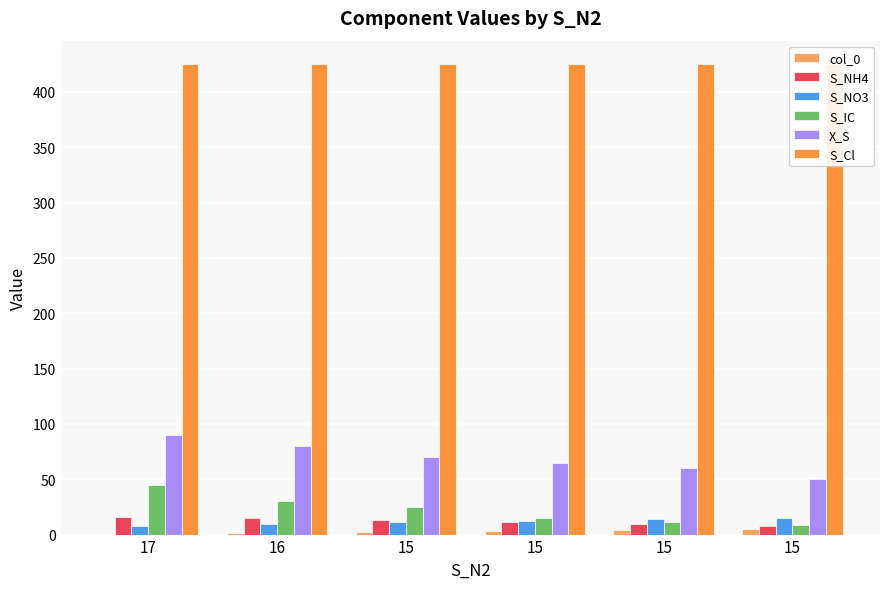

Reading right to left, transcribe all the data shown in this chart.

col_0: 15=5	15=4	15=3	15=2	16=1	17=0
S_NH4: 15=8	15=10	15=11	15=13	16=15	17=16
S_NO3: 15=15	15=14	15=12	15=11	16=10	17=8
S_IC: 15=9	15=11	15=15	15=25	16=30	17=45
X_S: 15=50	15=60	15=65	15=70	16=80	17=90
S_Cl: 15=425	15=425	15=425	15=425	16=425	17=425